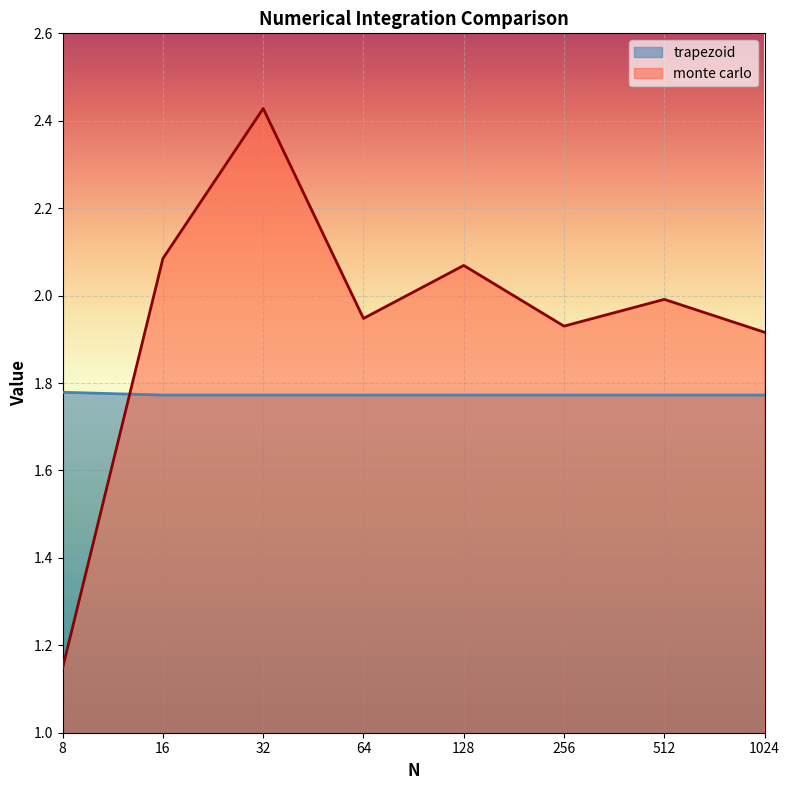

Reading left to right, transcribe all the data shown in this chart.

trapezoid: 8=1.8	16=1.8	32=1.8	64=1.8	128=1.8	256=1.8	512=1.8	1024=1.8
monte carlo: 8=1.1	16=2.1	32=2.4	64=1.9	128=2.1	256=1.9	512=2.0	1024=1.9